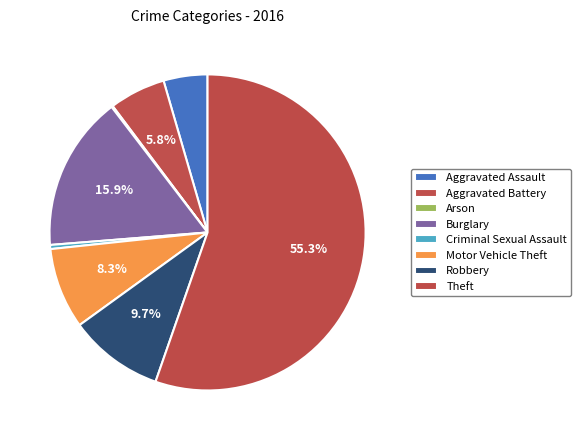

What is the ratio of the value at Aggravated Battery to the value at Aggravated Assault?

1.3